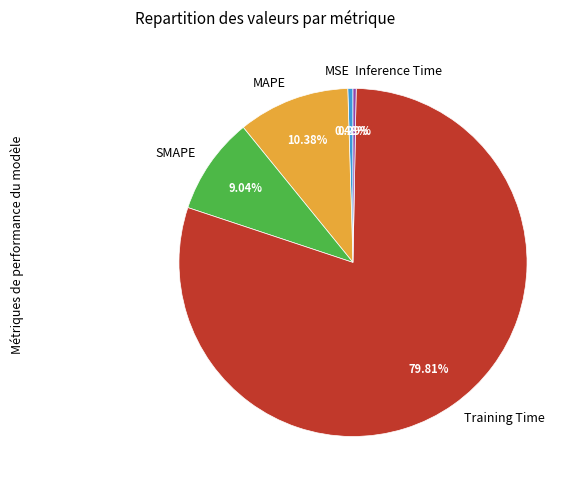

Is it true that SMAPE is 9% of the pie?

True